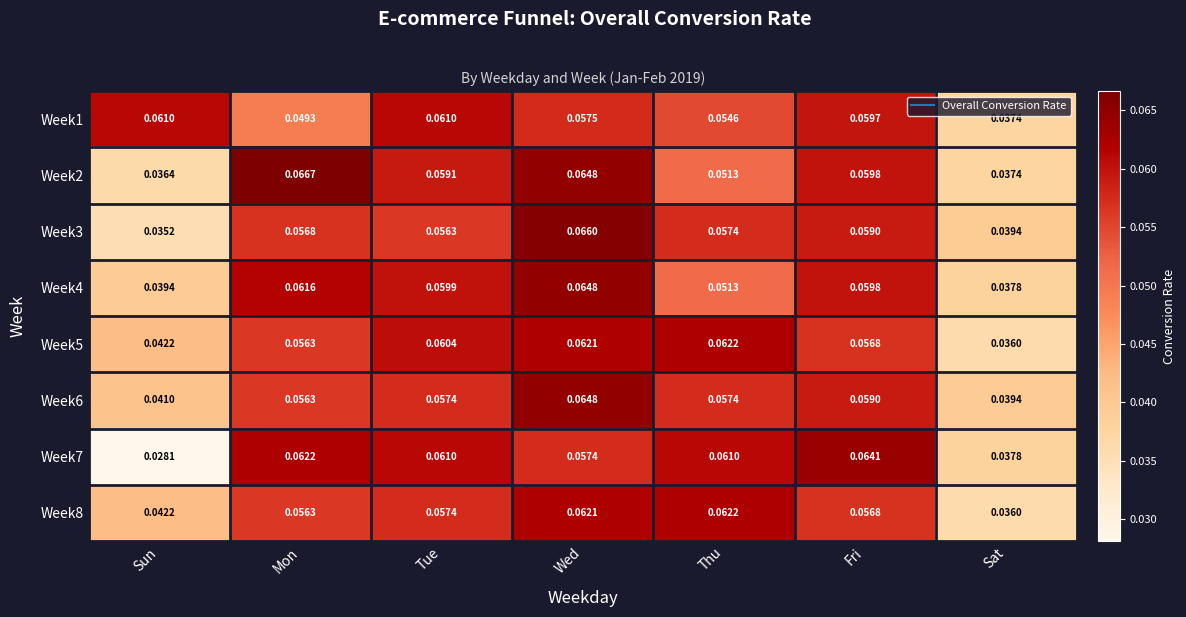

At which category is the sum across all series the highest?

Wed